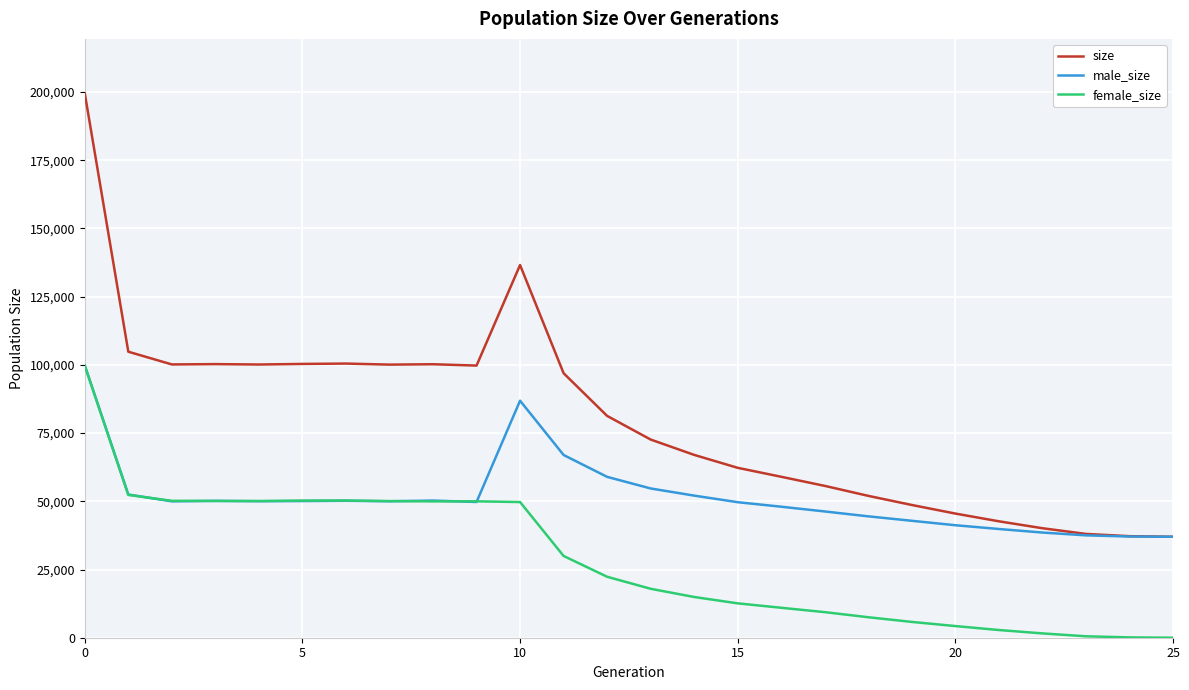

How many series are shown in this chart?

3